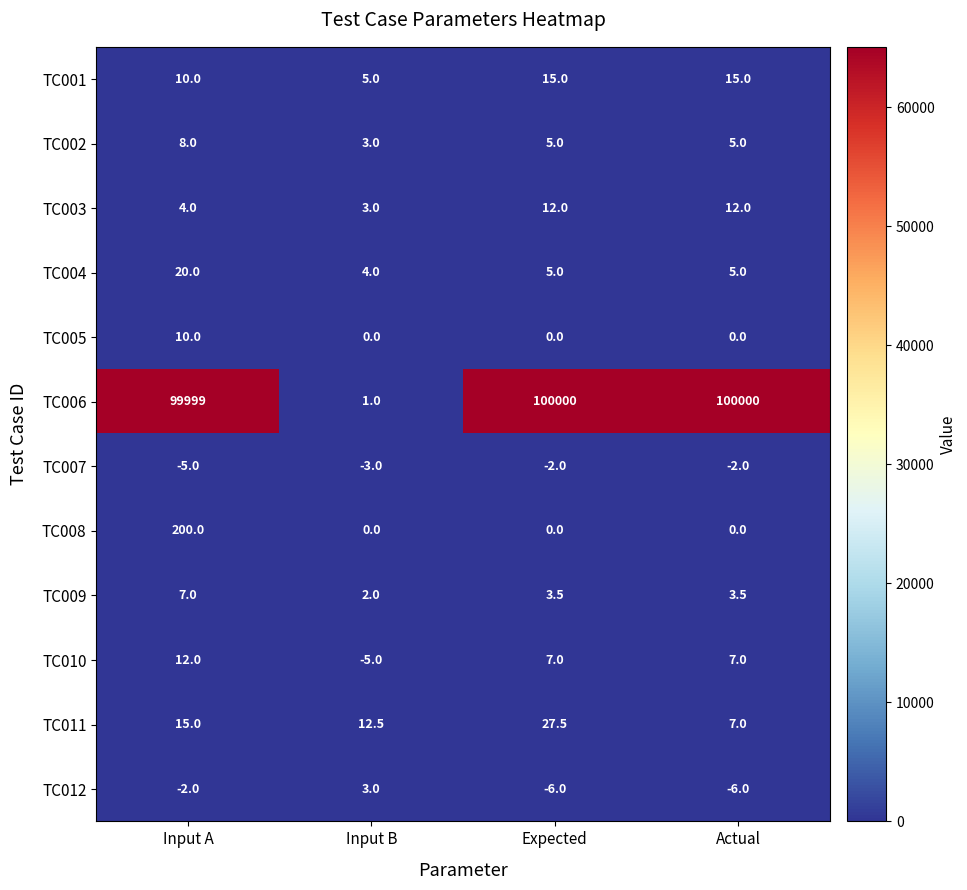

What is the maximum value for TC012?

3.0